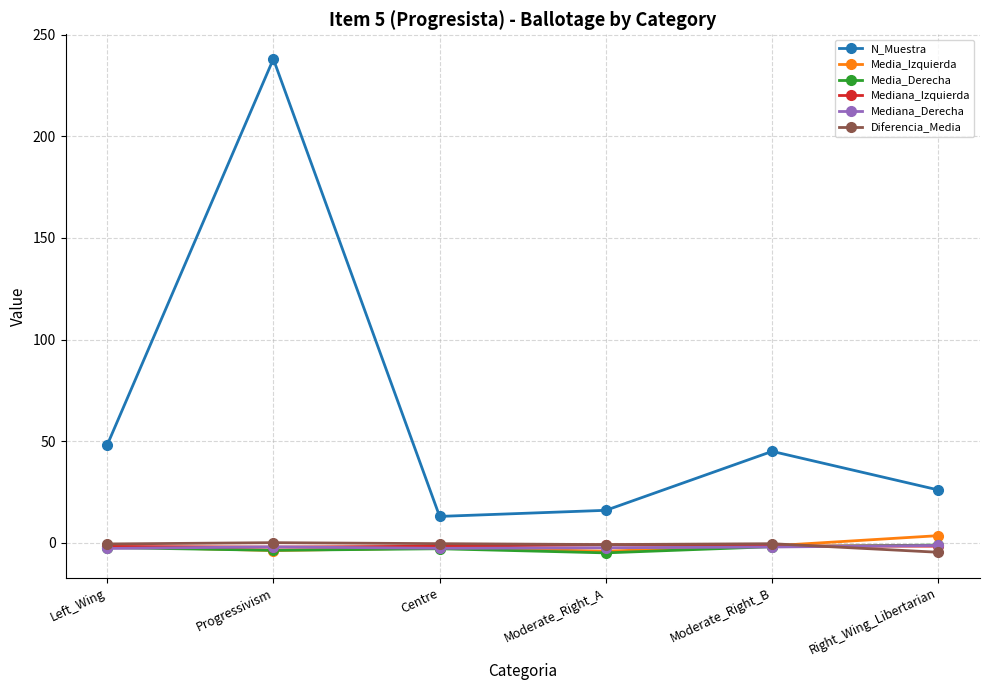

After their last crossing, which series has the higher values: Media_Derecha or Media_Izquierda?

Media_Izquierda